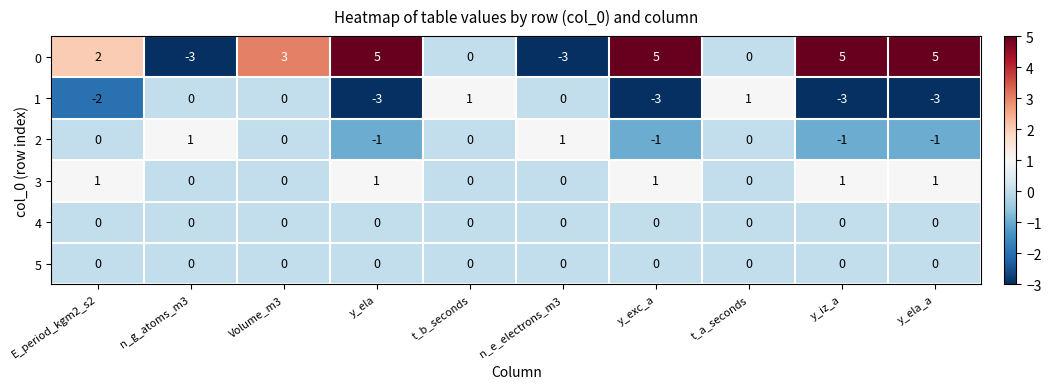

Is the value of 2 at y_ela_a greater than the value of 3 at n_g_atoms_m3?

No